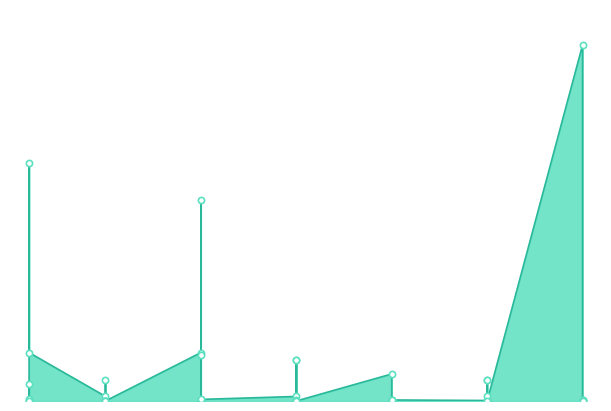

What is the ratio of the value at 10 to the value at 5?

14.7